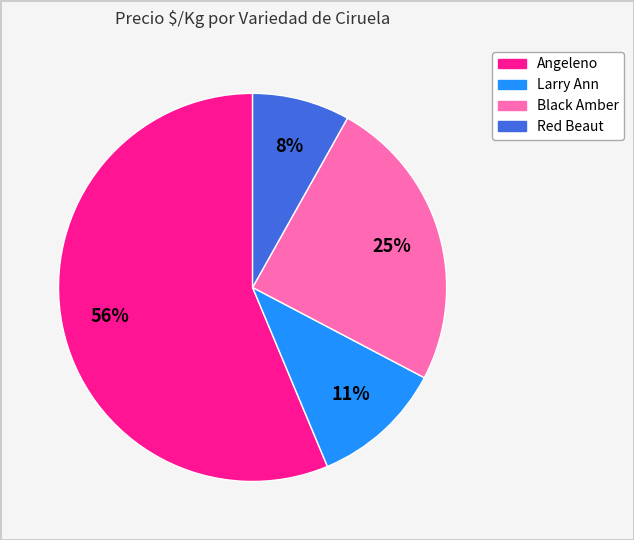

Which has a higher value, Red Beaut or Larry Ann?

Larry Ann